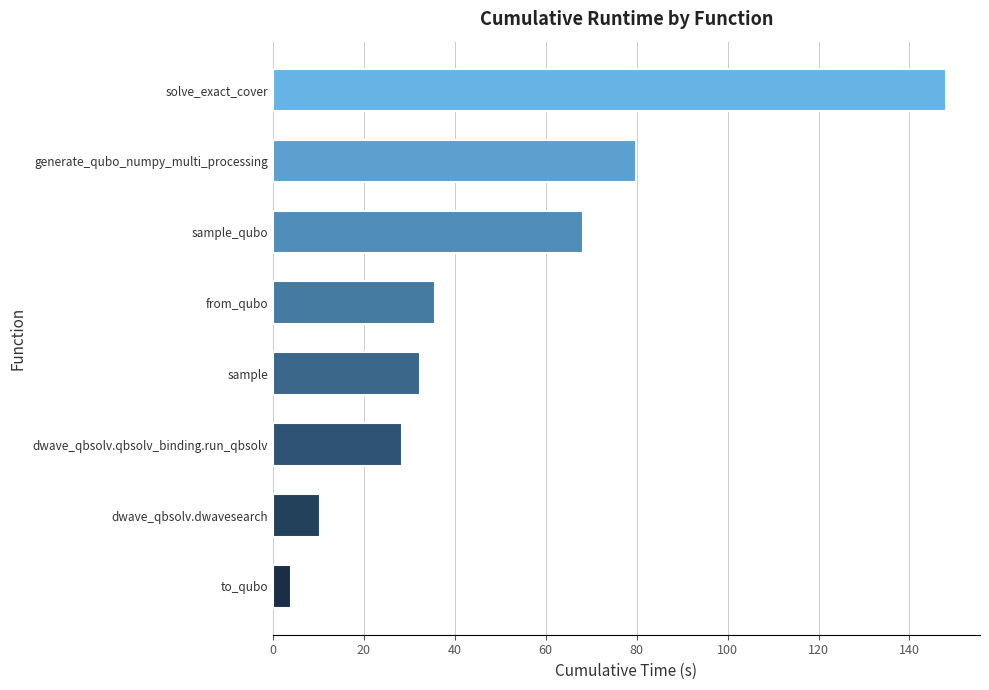

Rank the categories by value from lowest to highest.

to_qubo, dwave_qbsolv.dwavesearch, dwave_qbsolv.qbsolv_binding.run_qbsolv, sample, from_qubo, sample_qubo, generate_qubo_numpy_multi_processing, solve_exact_cover